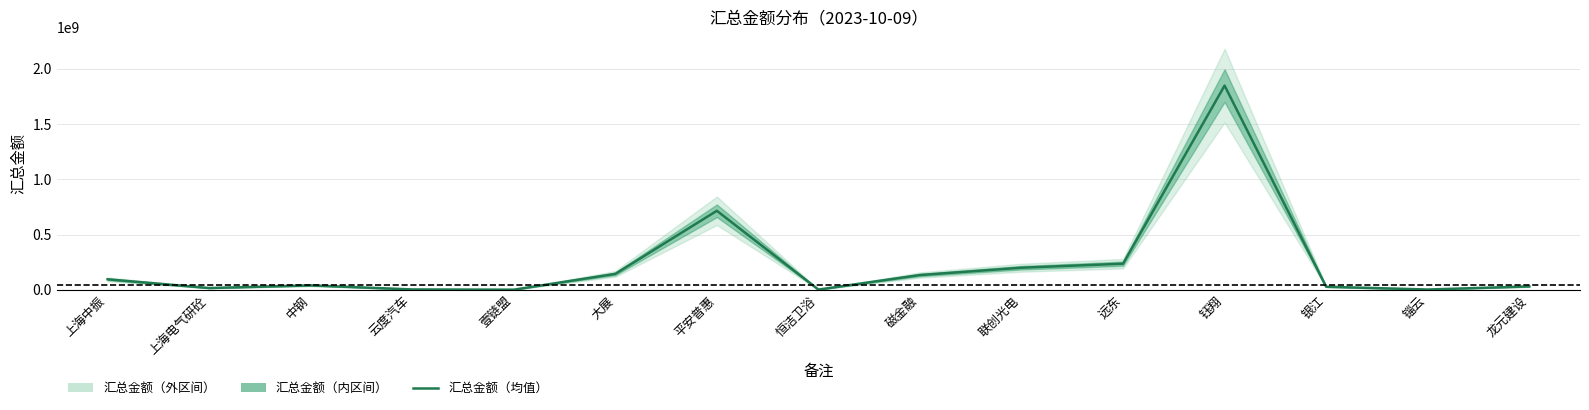

What is the change in value from 中钢 to 平安普惠?

+675117299.8